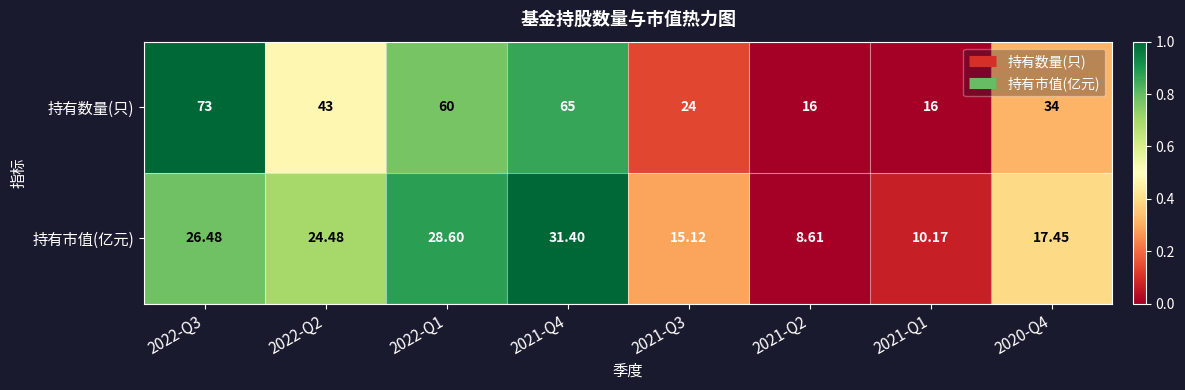

Which series changed the most between 2022-Q2 and 2021-Q1?

持有数量(只)